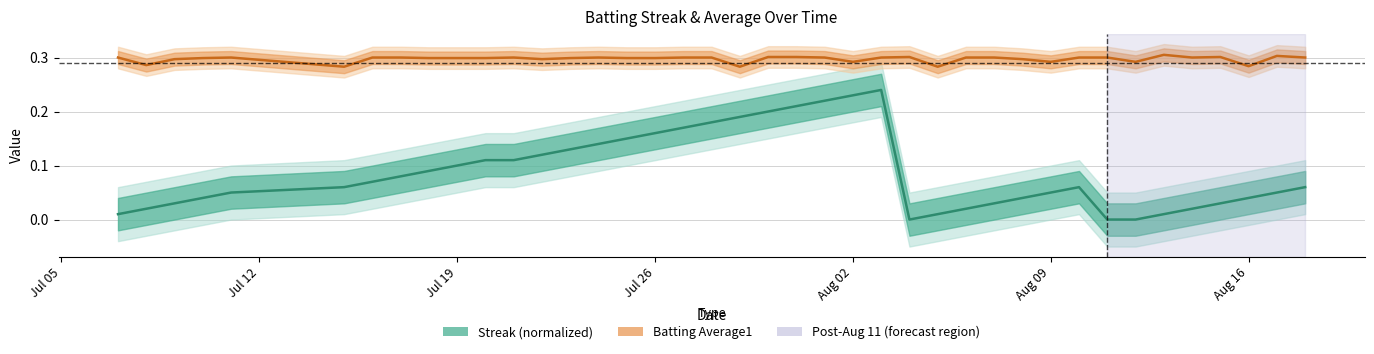

The Batting Average1 series shows 0.3 at Aug 16. True or false?

True